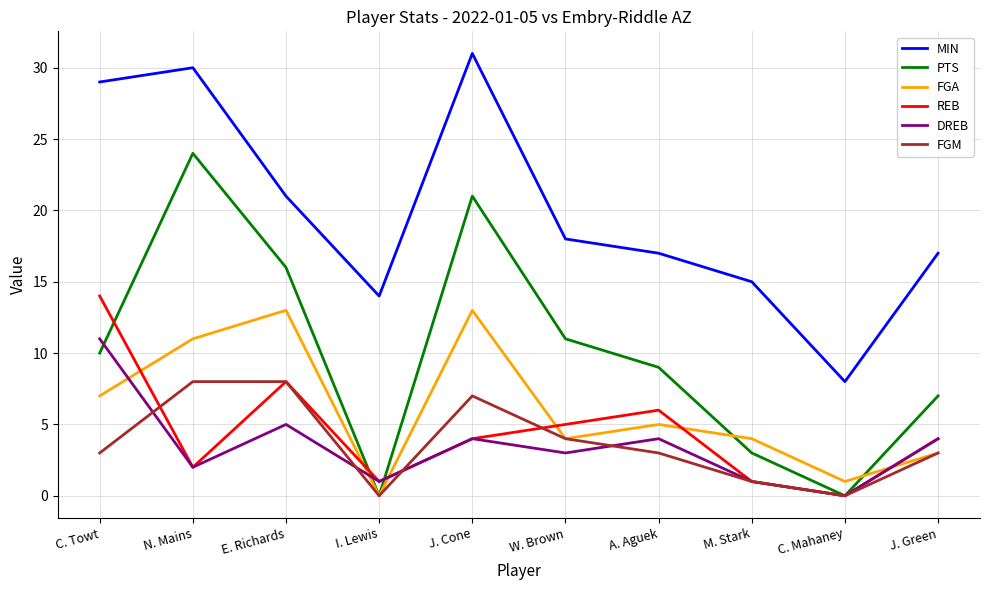

The FGM series shows 5 at J. Cone. True or false?

False